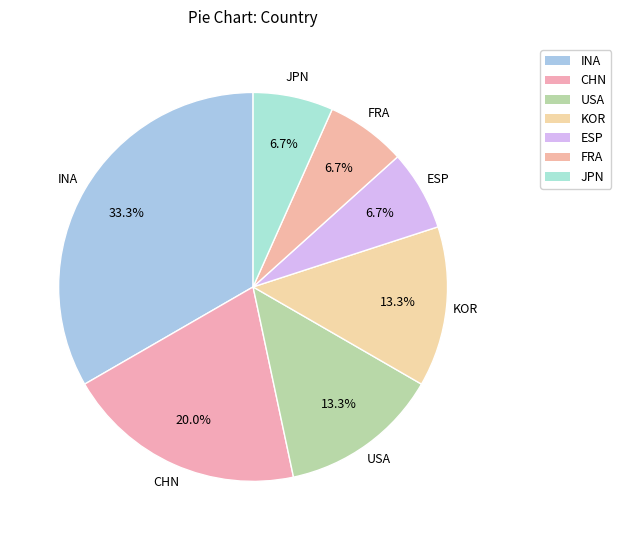

How much of the chart is everything except USA?

86.7%